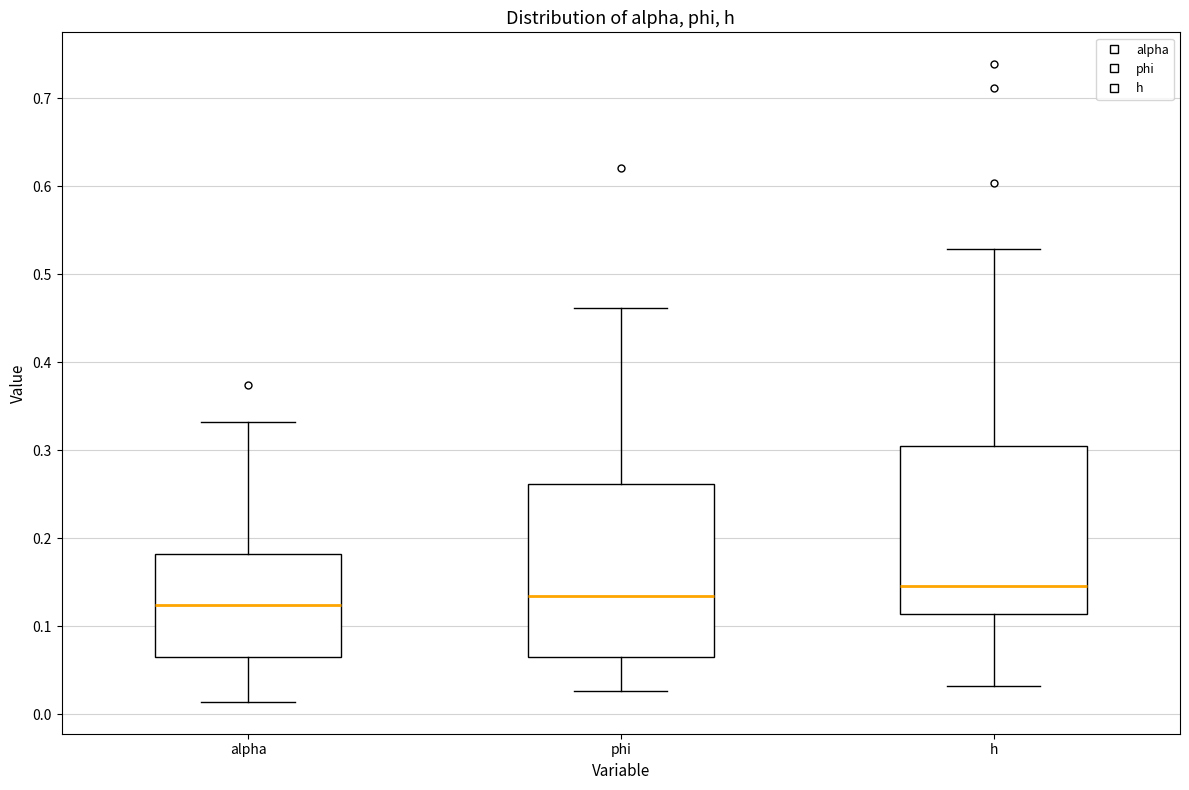

Which box's median line is the lowest?

alpha